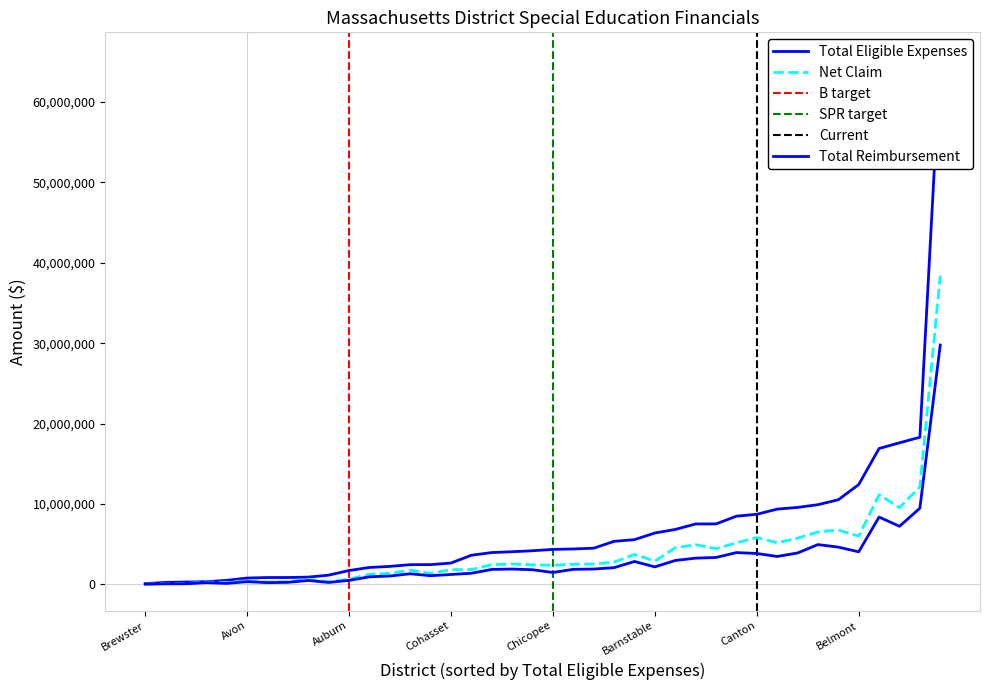

True or false: Total Eligible Expenses and Net Claim intersect in this chart.

False